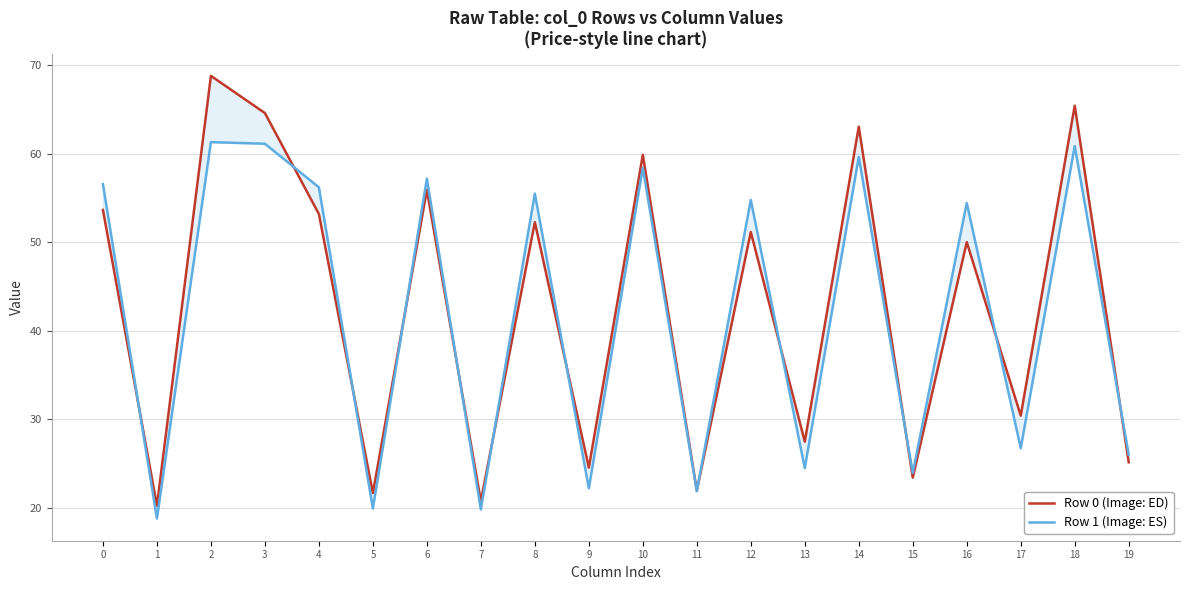

At 0, list the series in order from largest to smallest.

Row 1 (Image: ES), Row 0 (Image: ED)